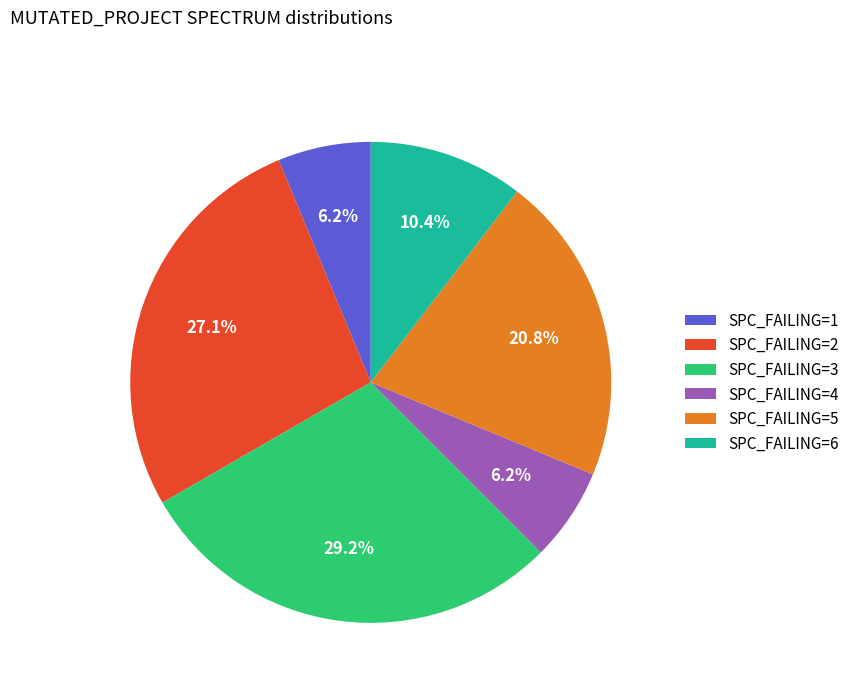

Do SPC_FAILING=4 and SPC_FAILING=6 together represent more than half of the pie?

No